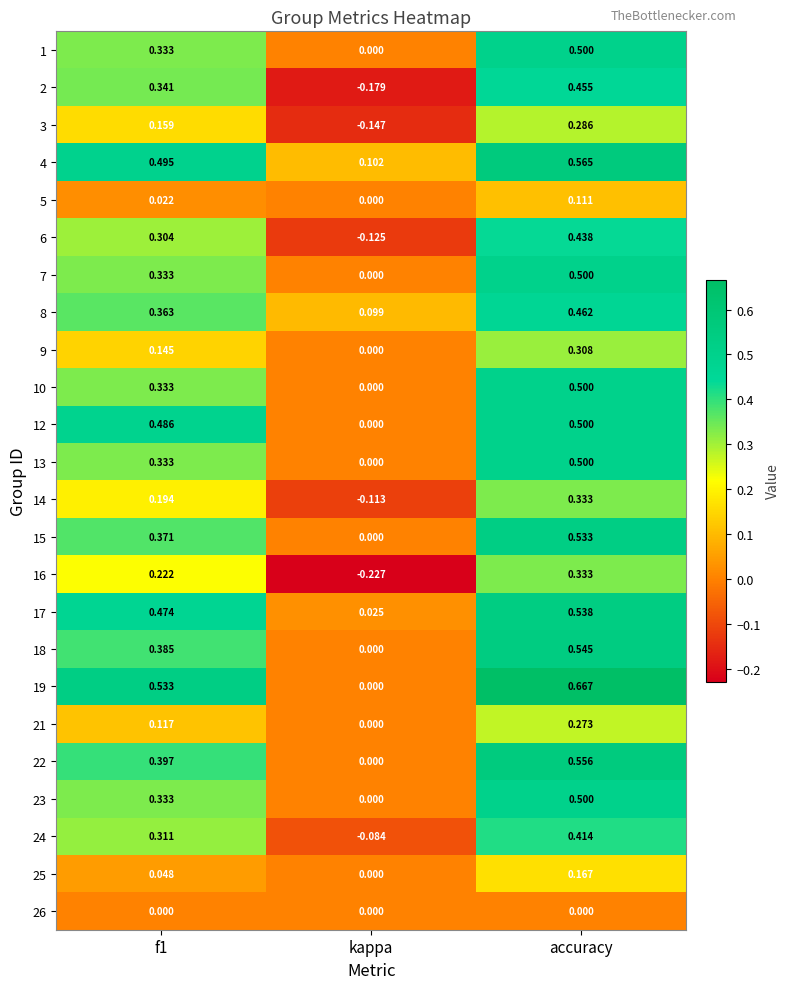

What is the difference between the highest and lowest values at f1?

0.5